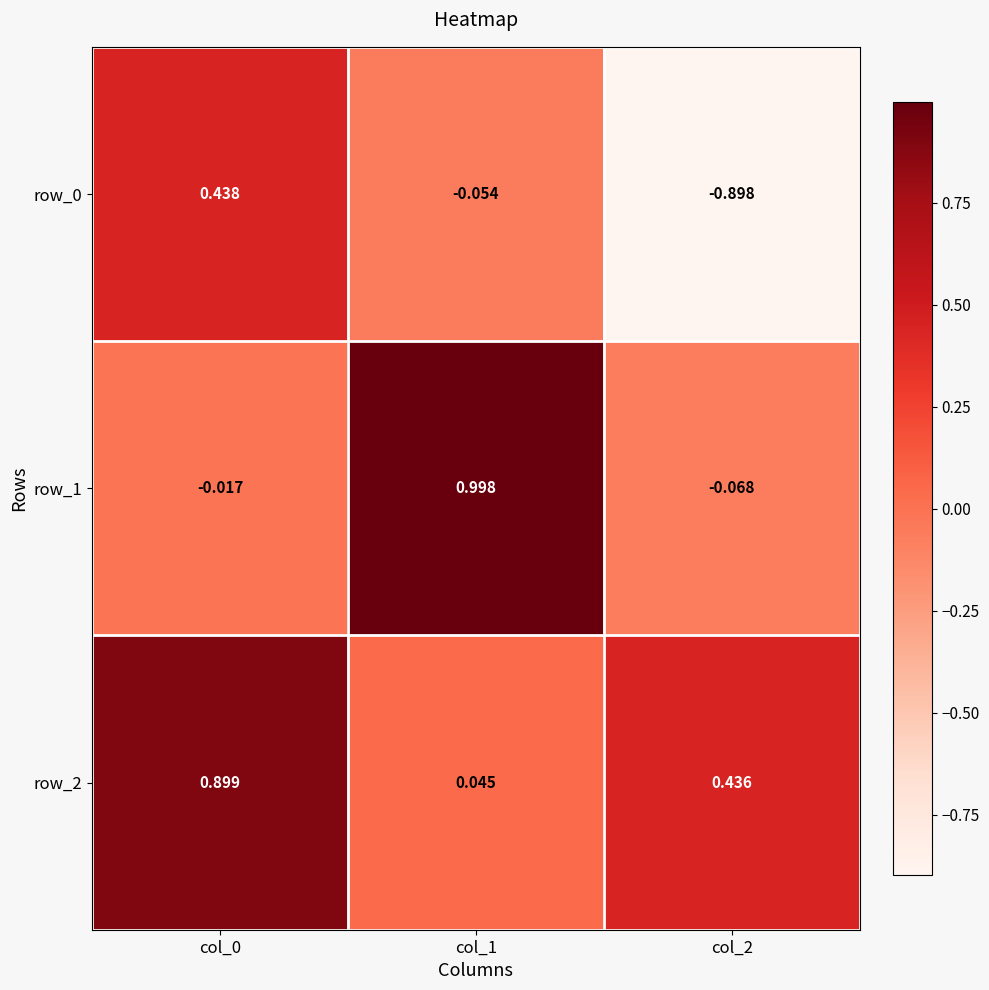

Is the value of row_2 at col_0 greater than the value of row_1 at col_1?

No